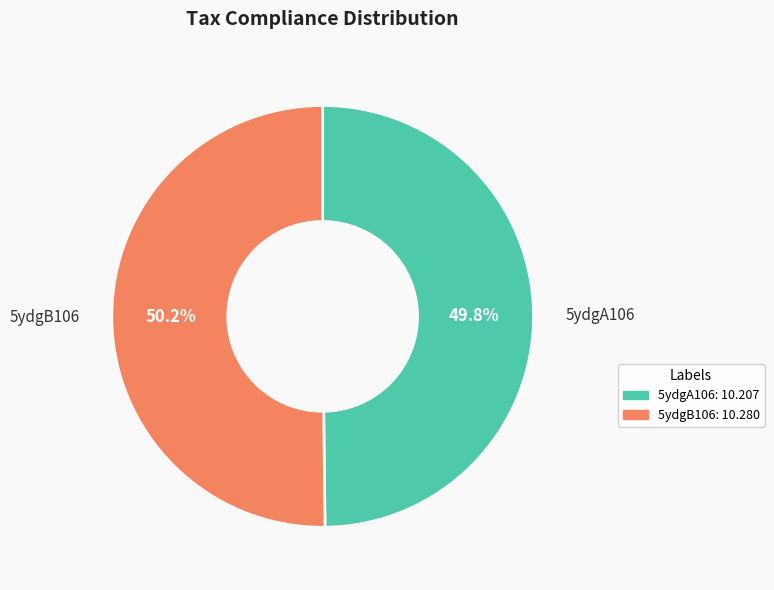

The 5ydgA106 slice represents 58% of the pie. True or false?

False